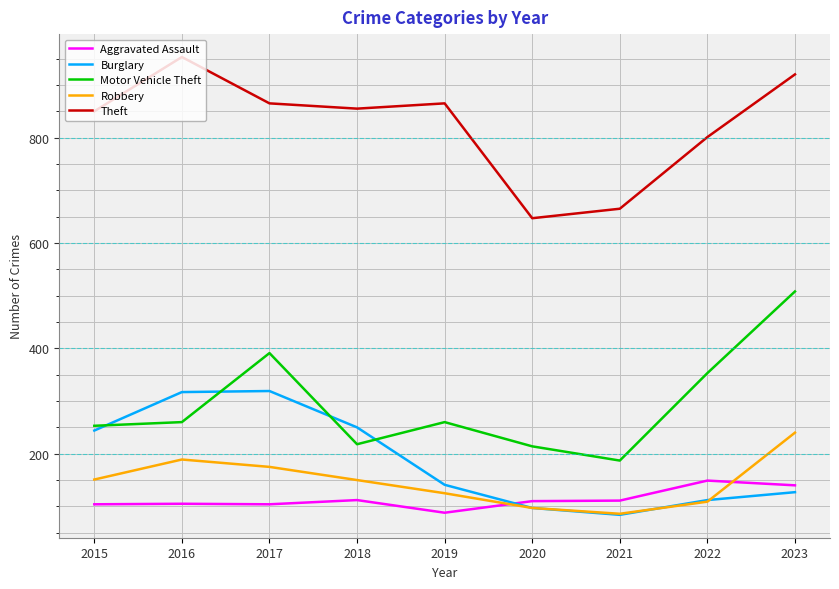

Count the number of data series in this chart.

5